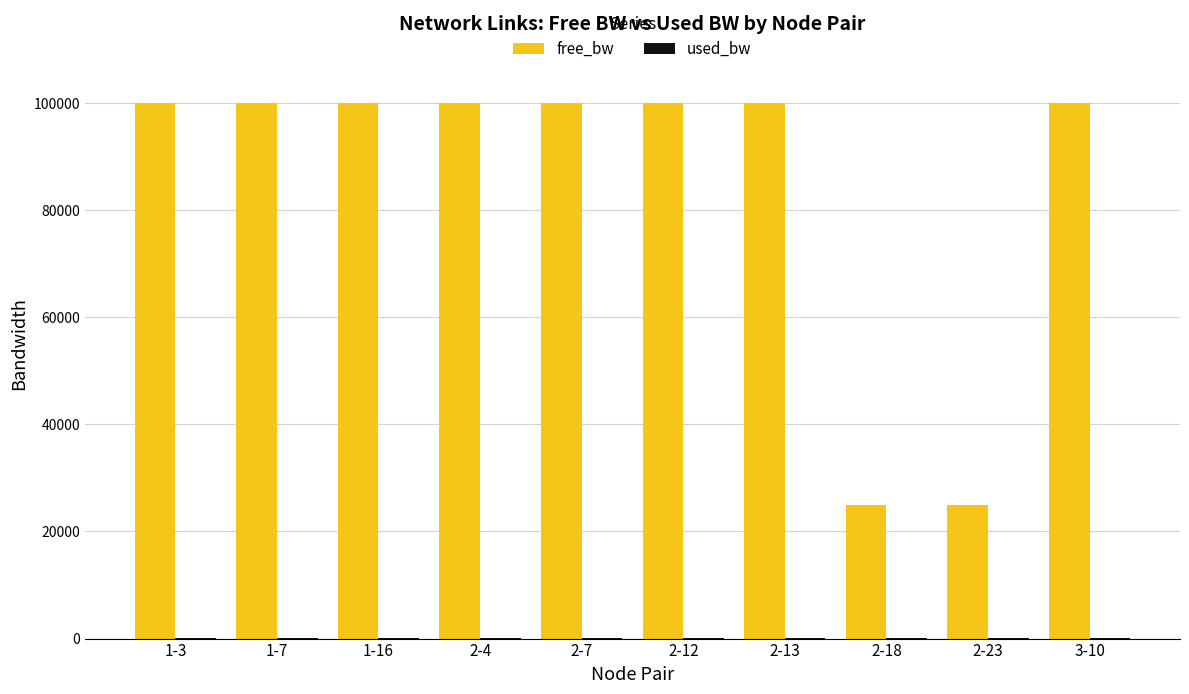

Between 2-12 and 2-18, which series saw the biggest shift?

free_bw